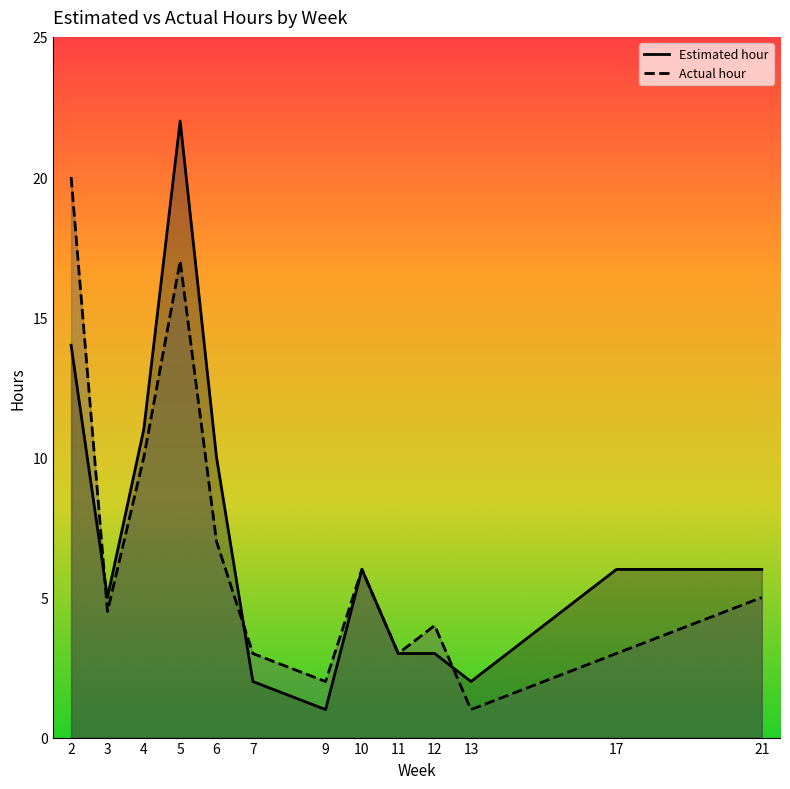

What is the smallest value displayed?

1.0